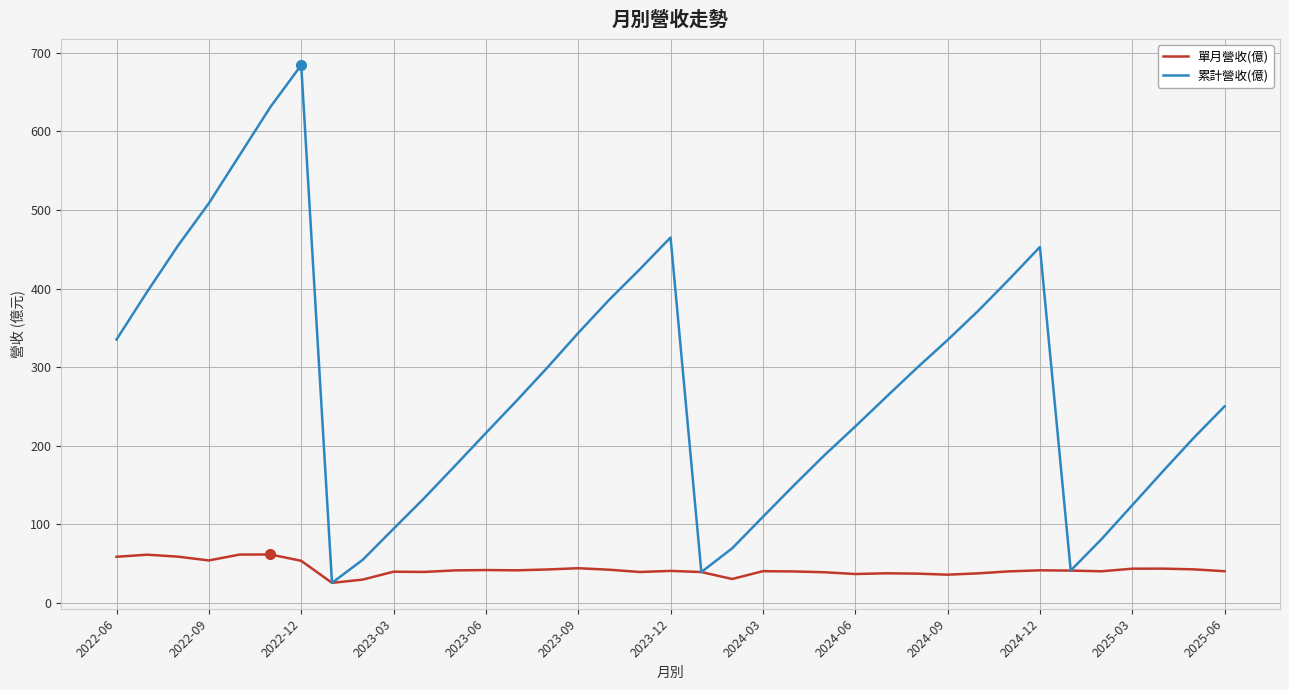

Which series has the largest total across all categories?

累計營收(億)